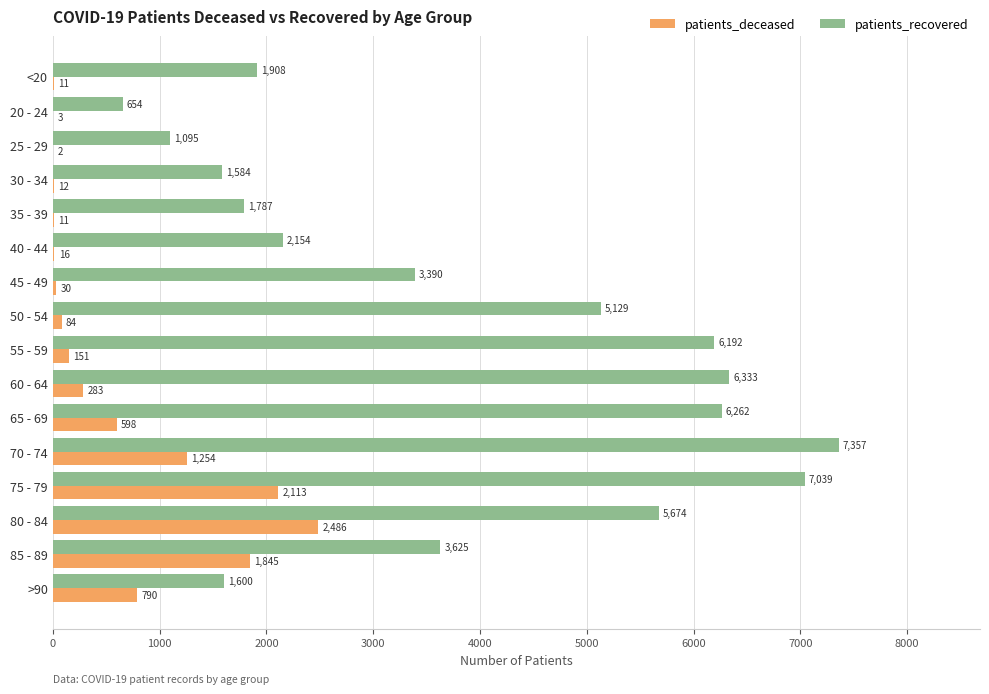

The patients_recovered series shows 411 at <20. True or false?

False